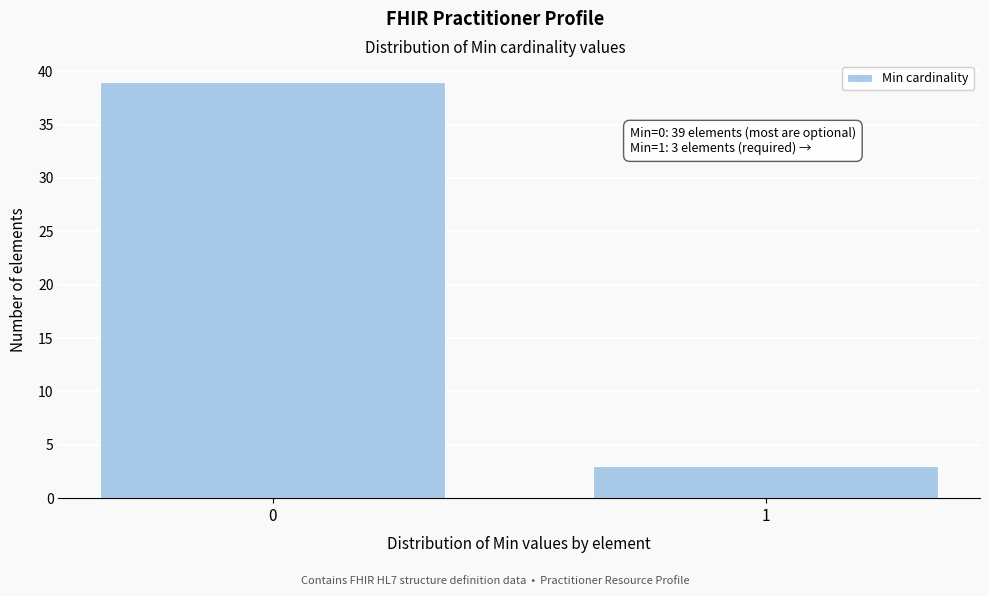

Reading right to left, transcribe all the data shown in this chart.

3	39